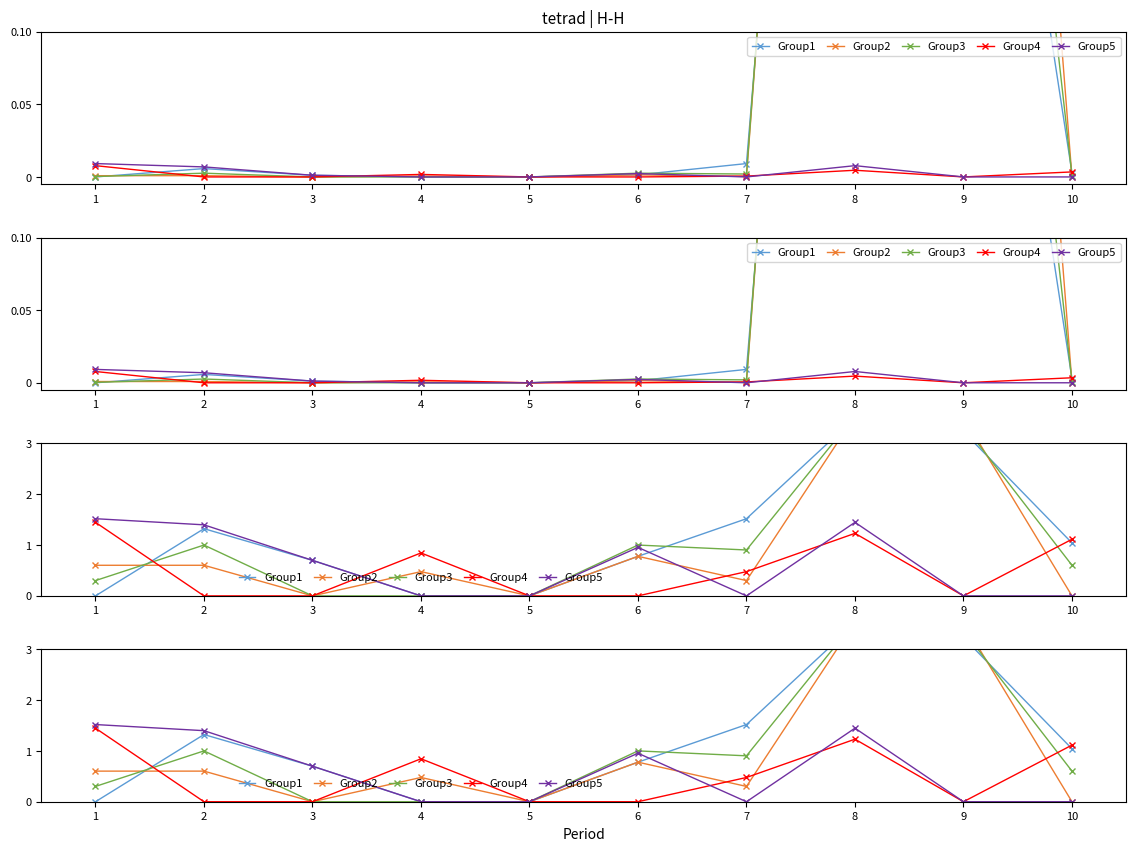

Rank the series at 6 from highest to lowest value.

Group3, Group5, Group1, Group2, Group4